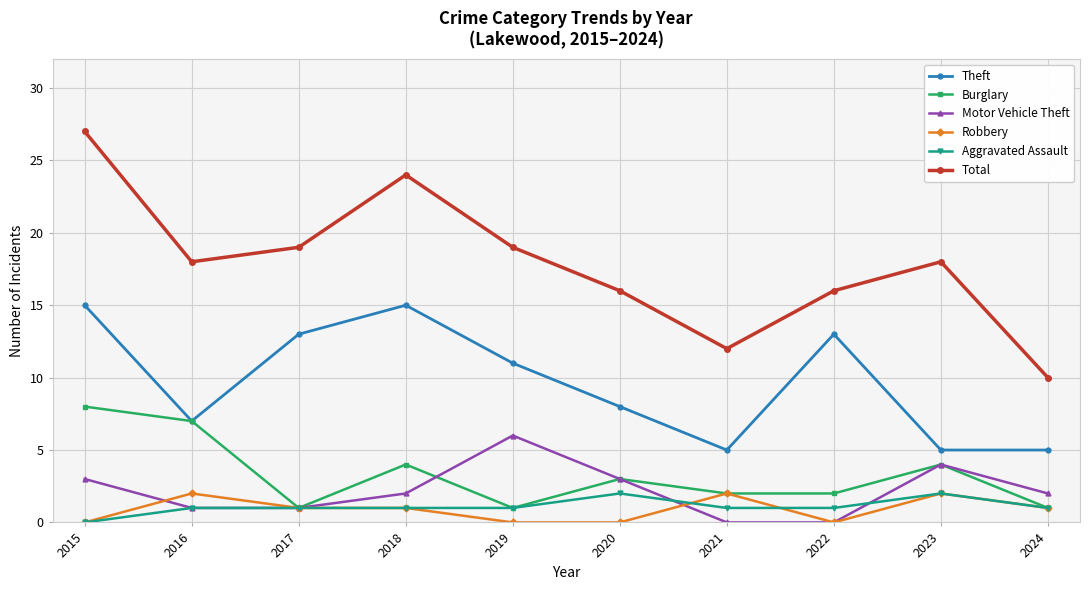

At which label does Motor Vehicle Theft reach its peak?

2019